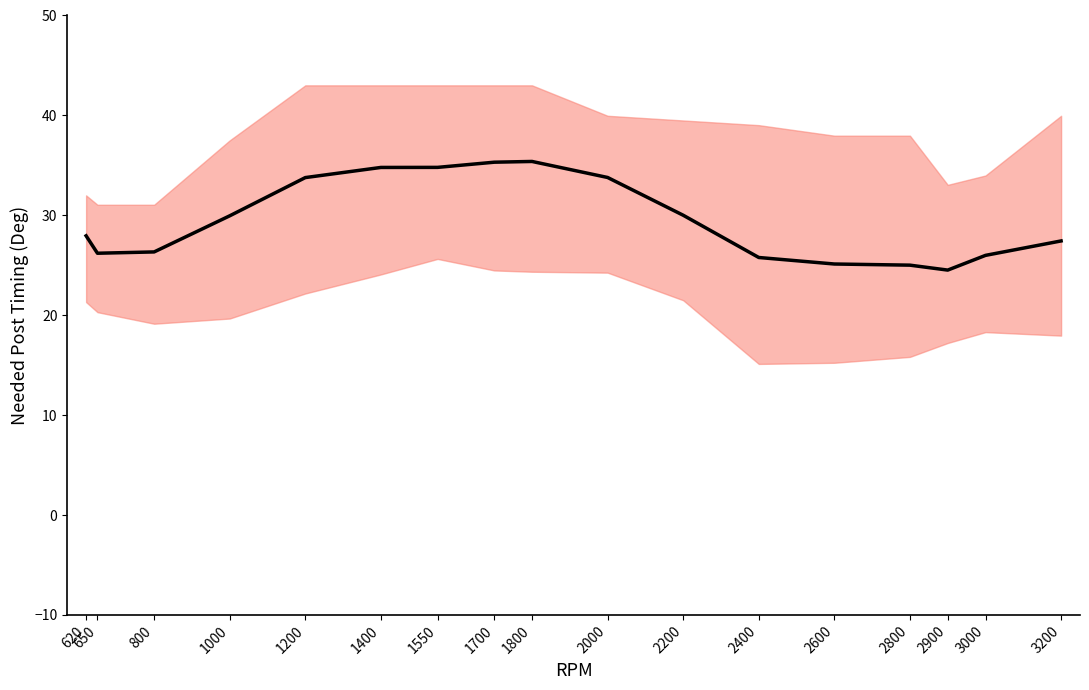

What is the change in value from 1800 to 2900?

-10.9